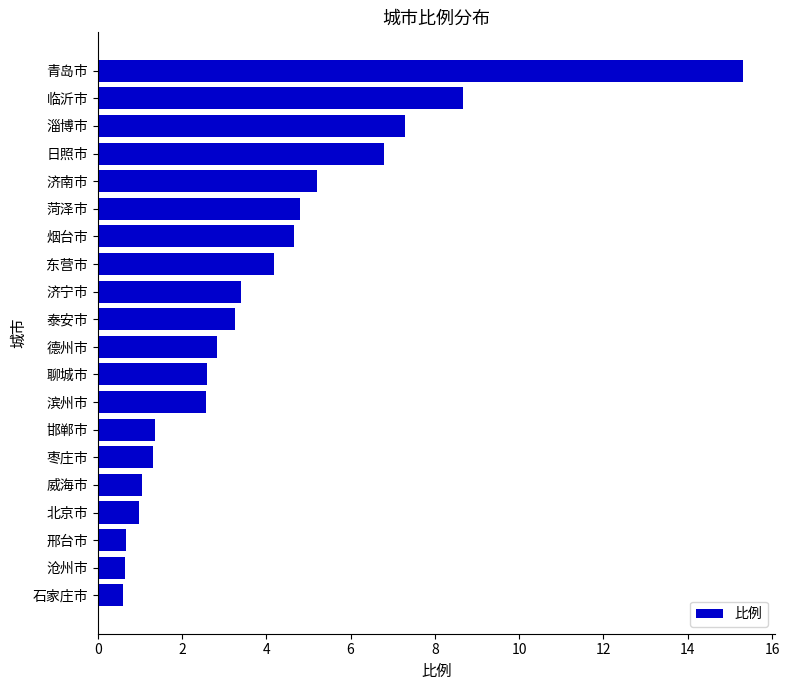

Count the number of data series in this chart.

1